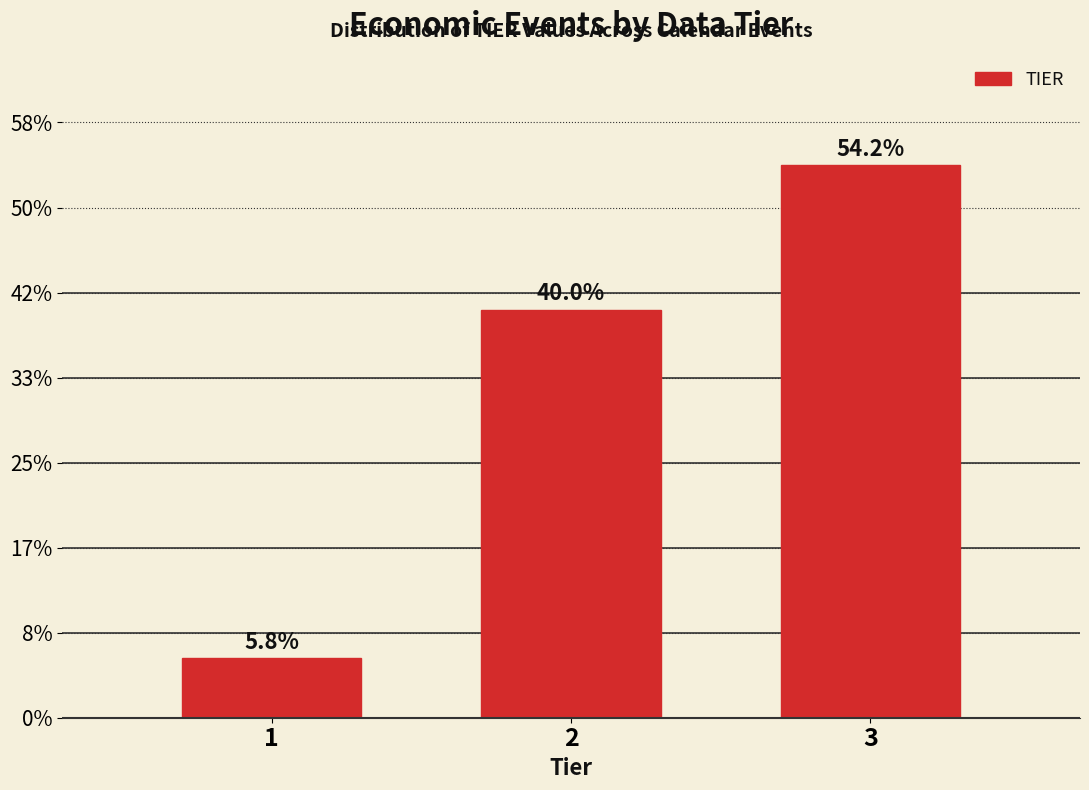

Are the bars horizontal?

No